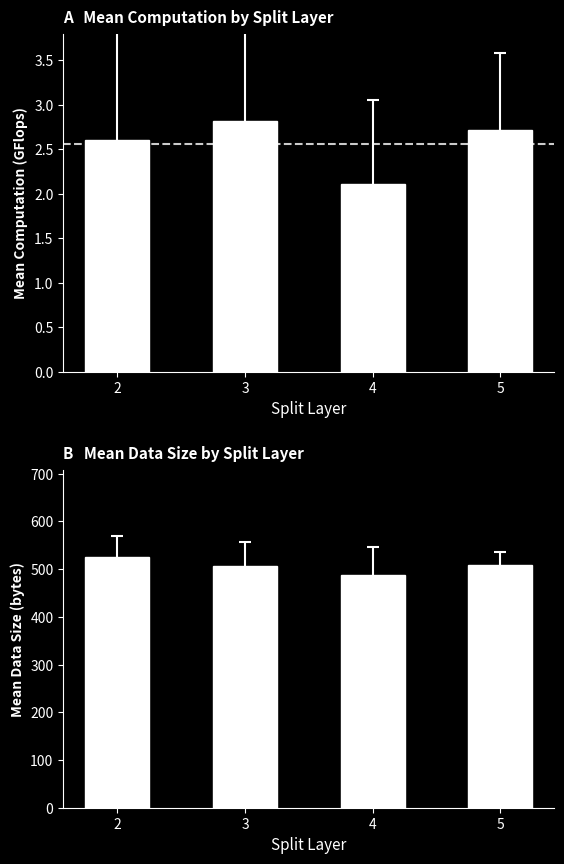

At which category is the sum across all series the highest?

2